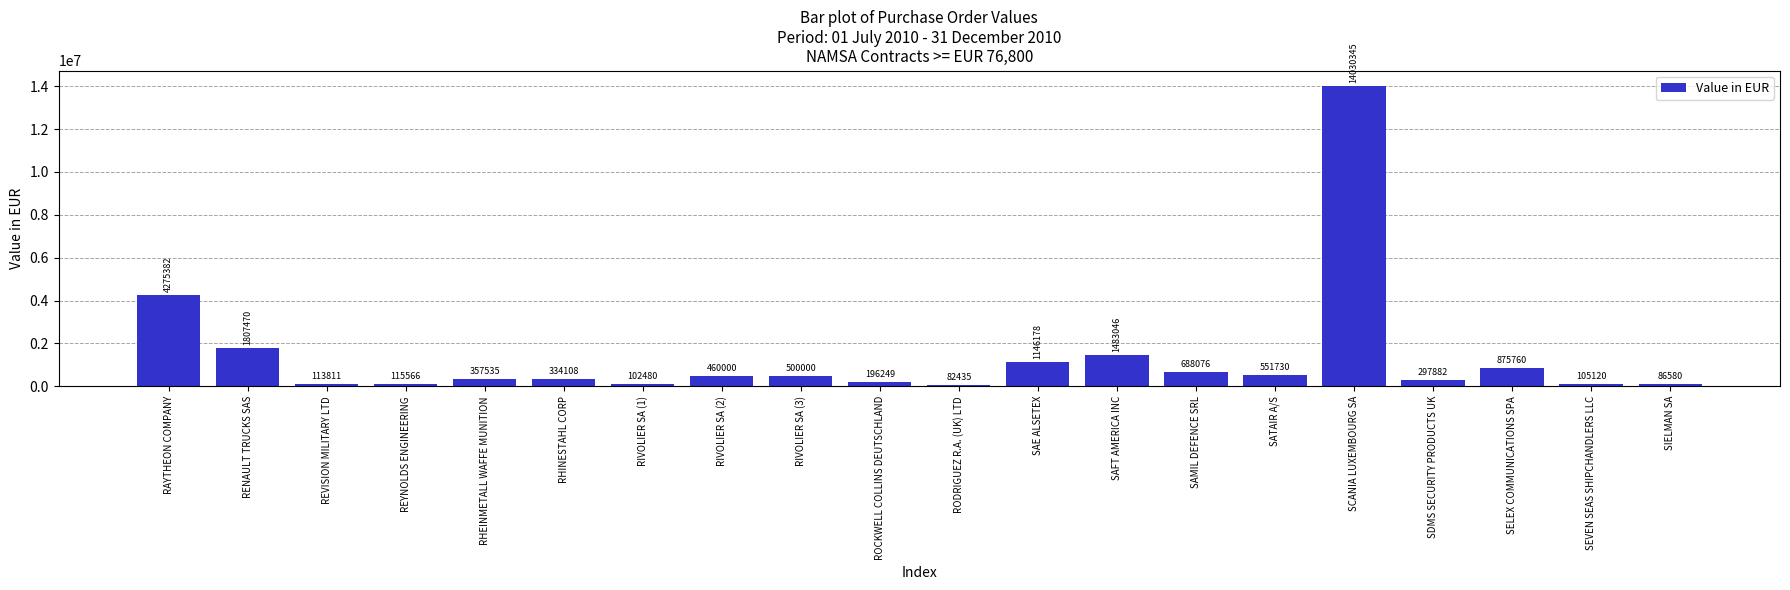

What is the minimum value shown in the chart?

82435